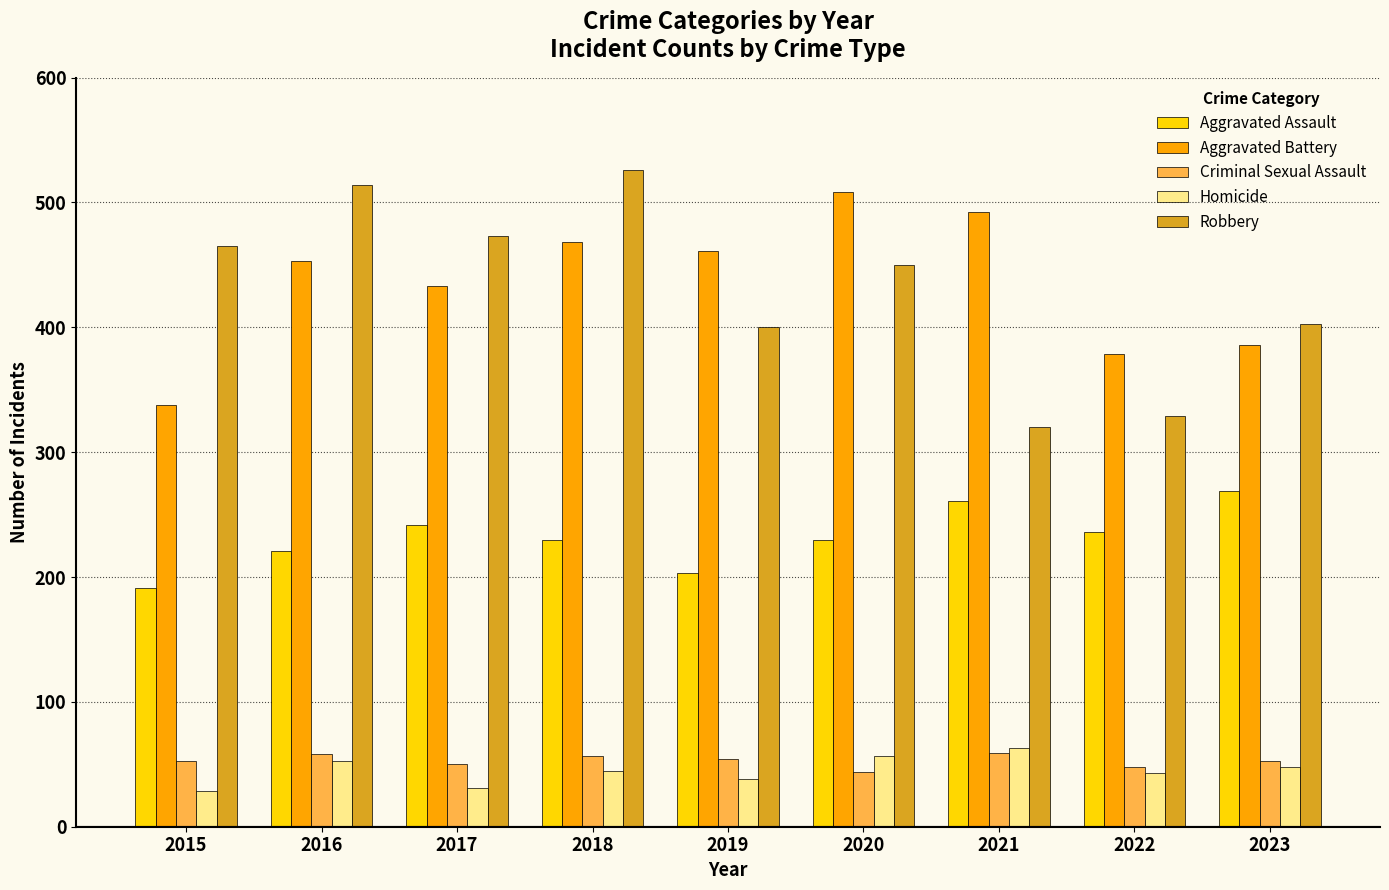

How many categories are shown in the chart?

9